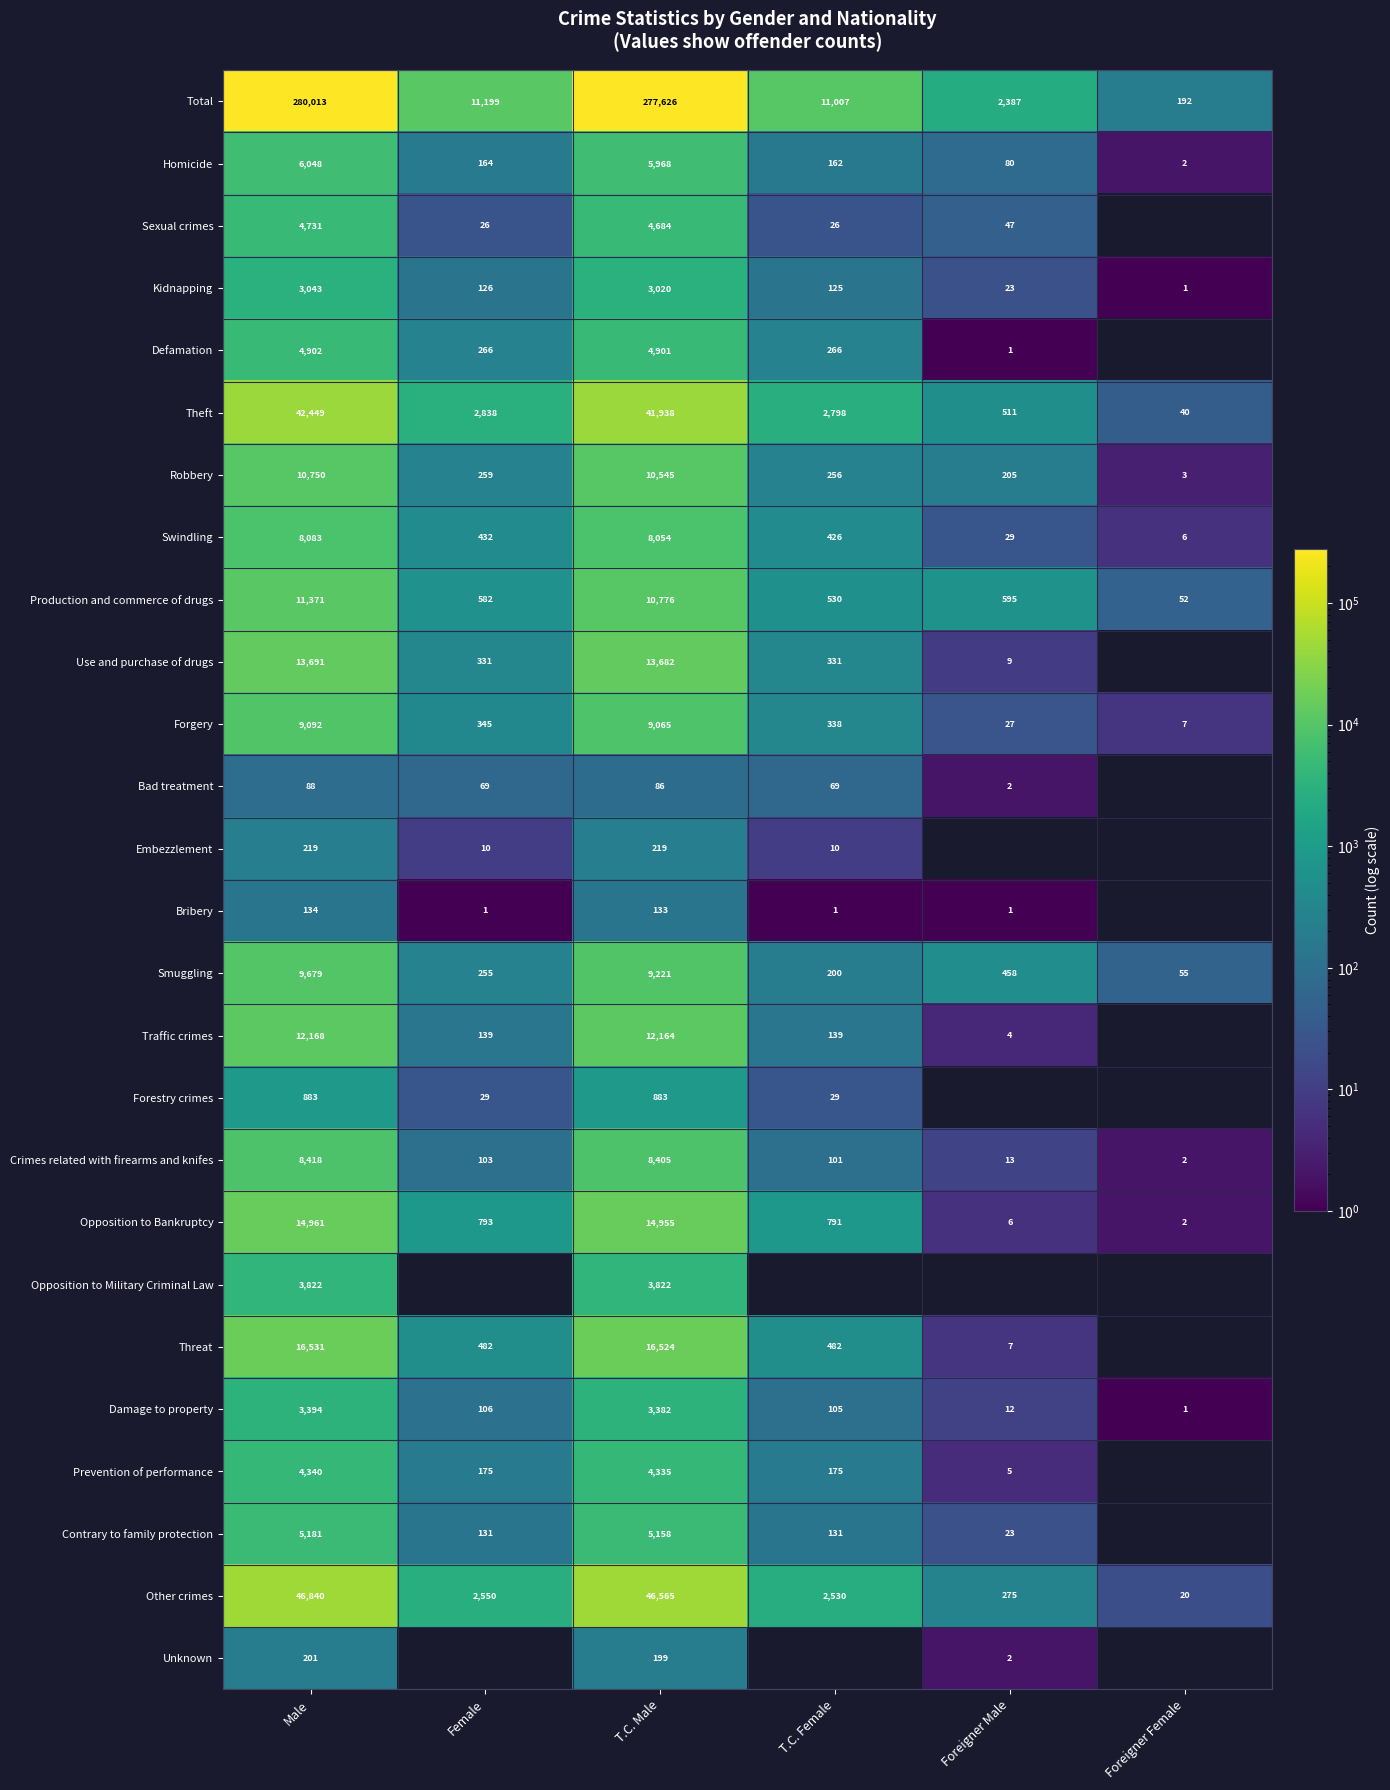

Which category has the highest value across all series?

Male